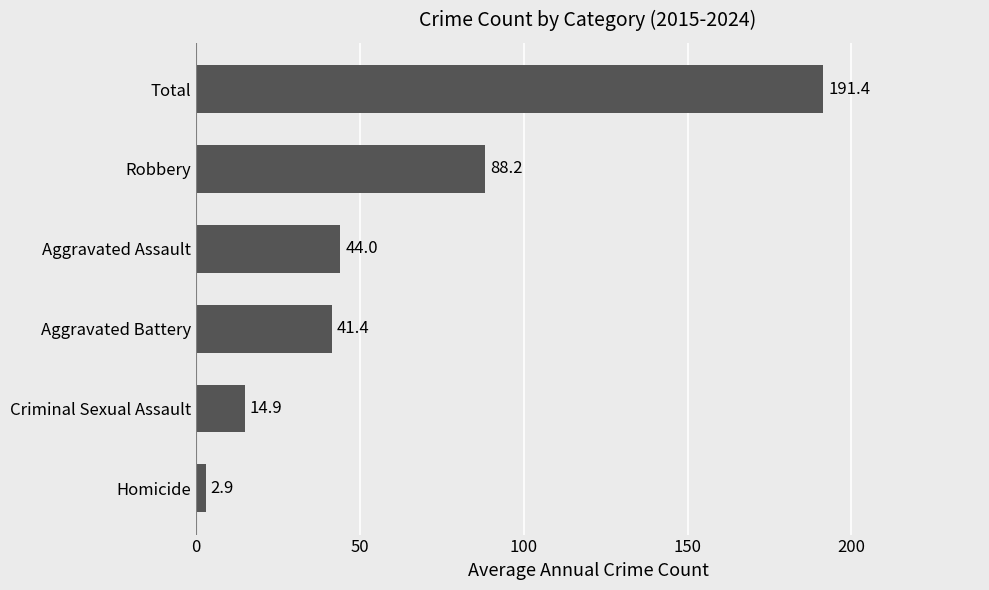

Reading bottom to top, extract all data points from this chart.

2.9	14.9	41.4	44.0	88.2	191.4